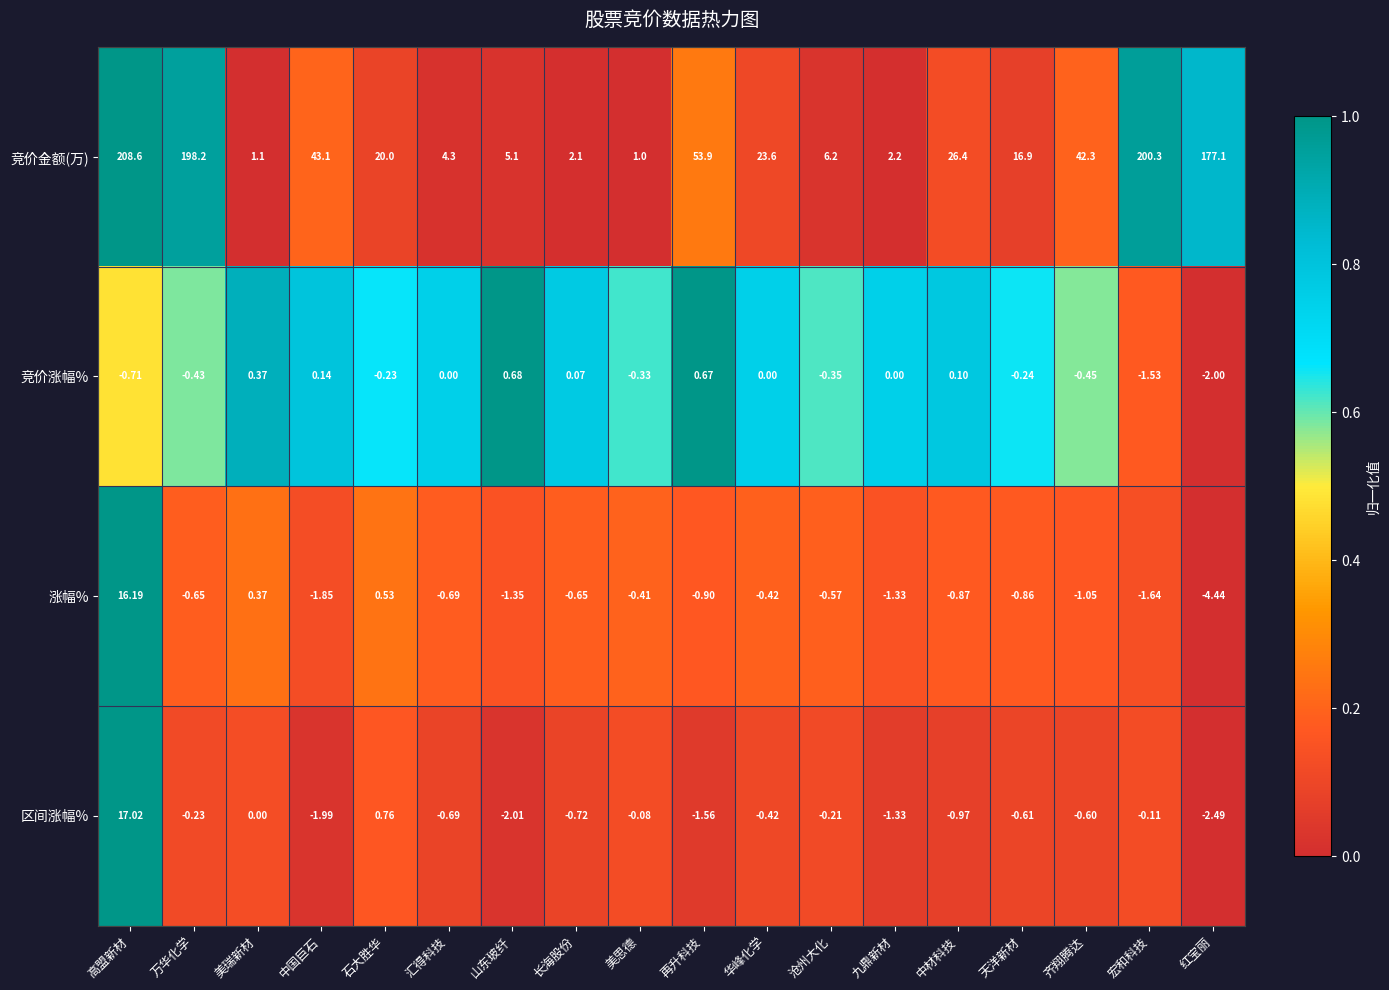

At which label does 竞价金额(万) reach its peak?

高盟新材